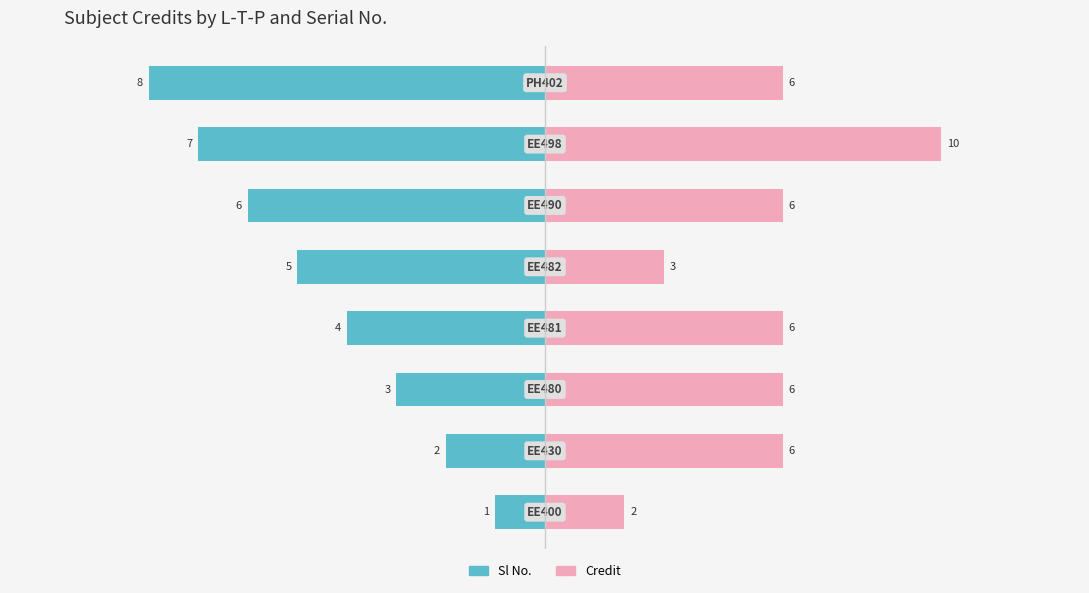

Are the bars horizontal?

Yes